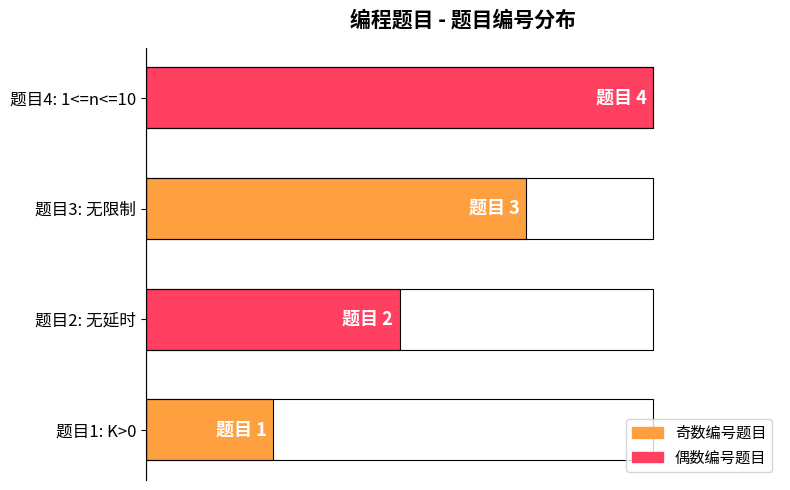

What is the sum of all values?

10